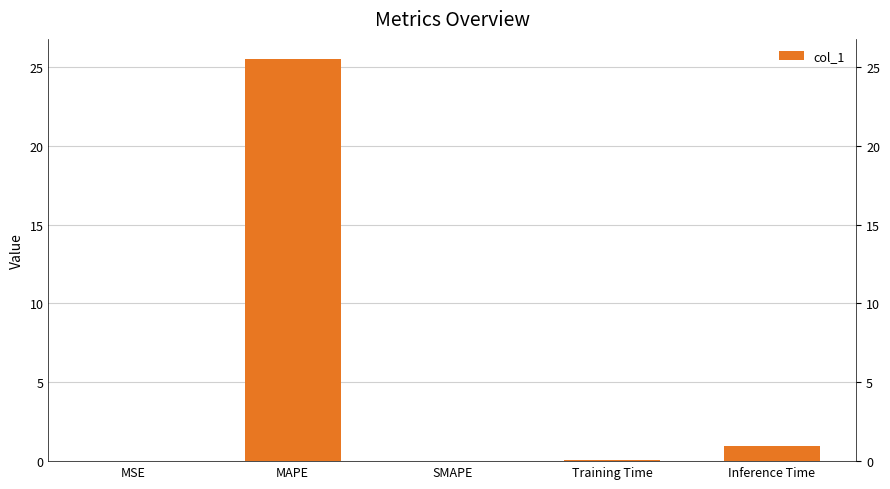

Reading left to right, list all the values displayed in this chart.

MSE=0.0	MAPE=25.5	SMAPE=0.0	Training Time=0.1	Inference Time=1.0